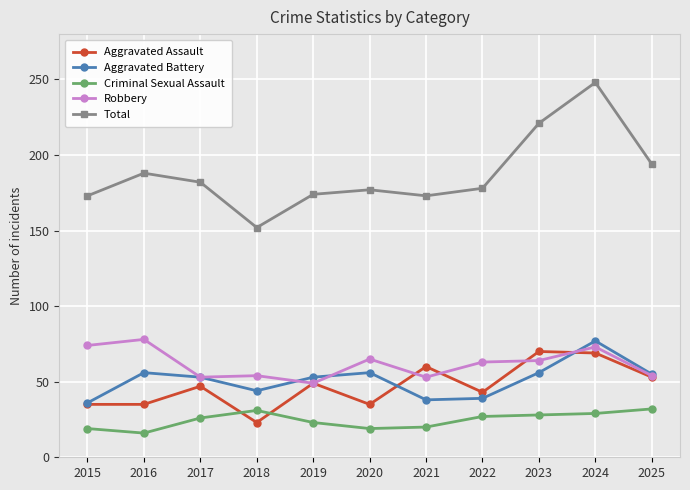

What is the total value across all series at 2025?

388